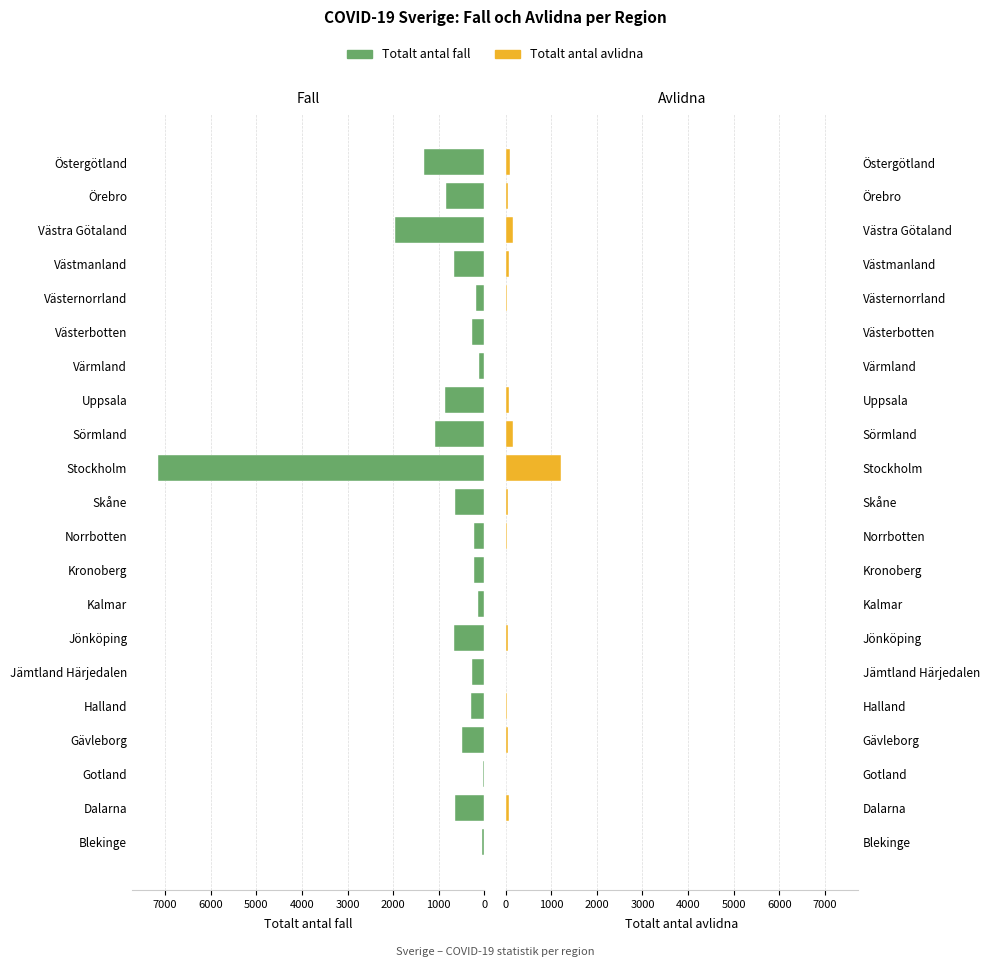

Is the value of Totalt antal fall at Uppsala greater than the value of Totalt antal avlidna at Blekinge?

Yes